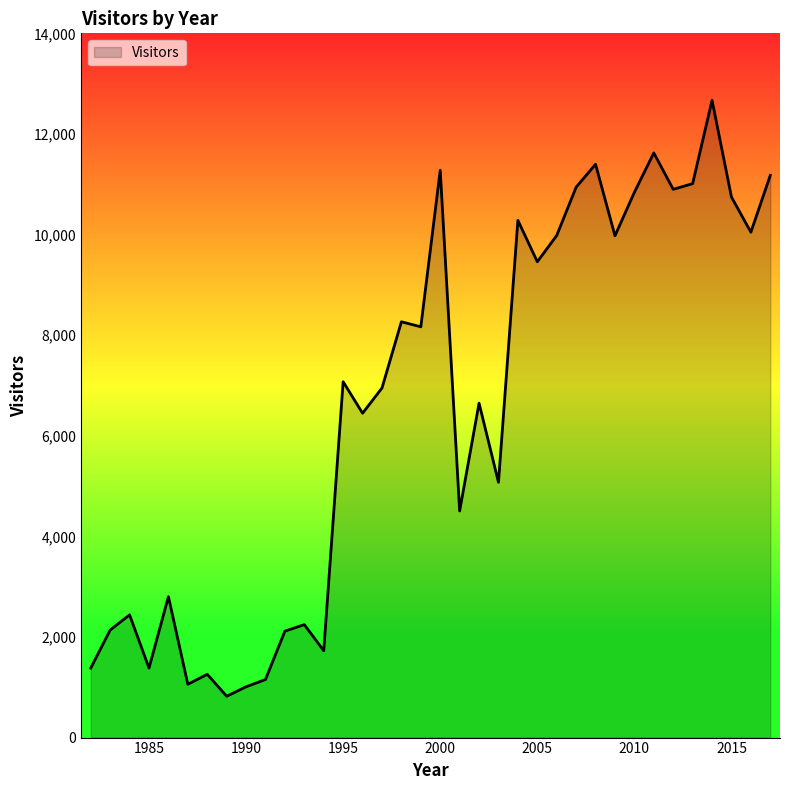

What is the smallest value displayed?

822